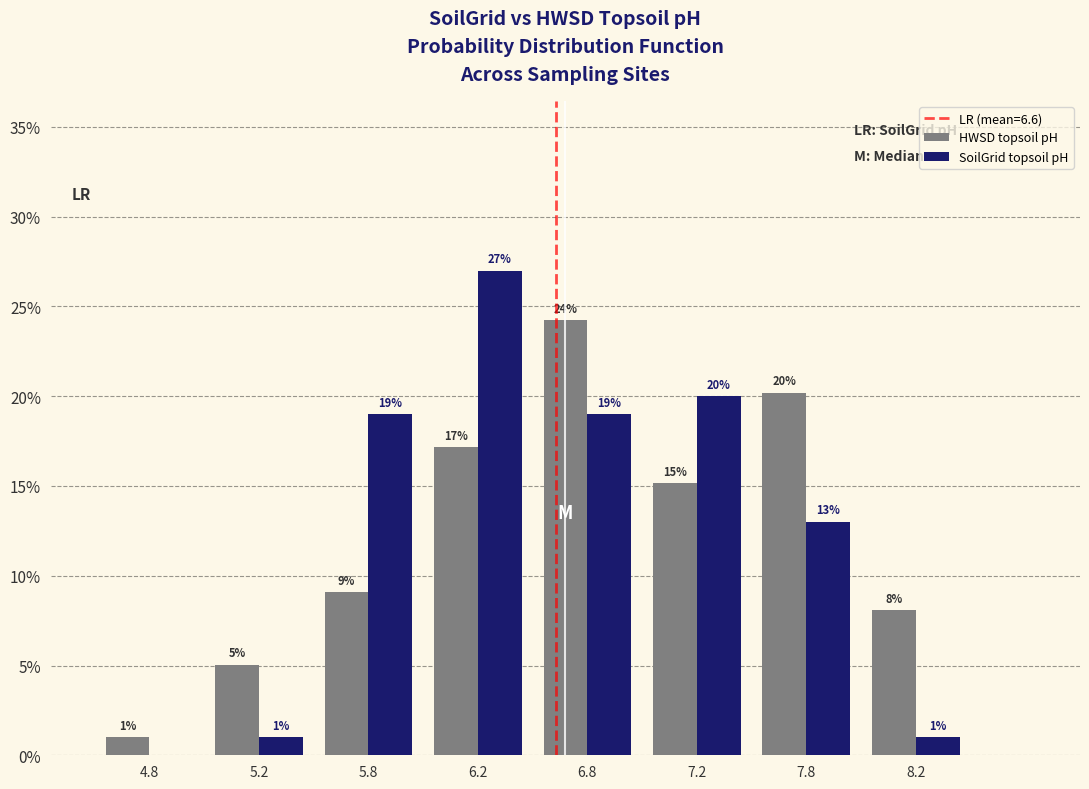

Between 4.8 and 5.2, which series saw the biggest shift?

HWSD topsoil pH